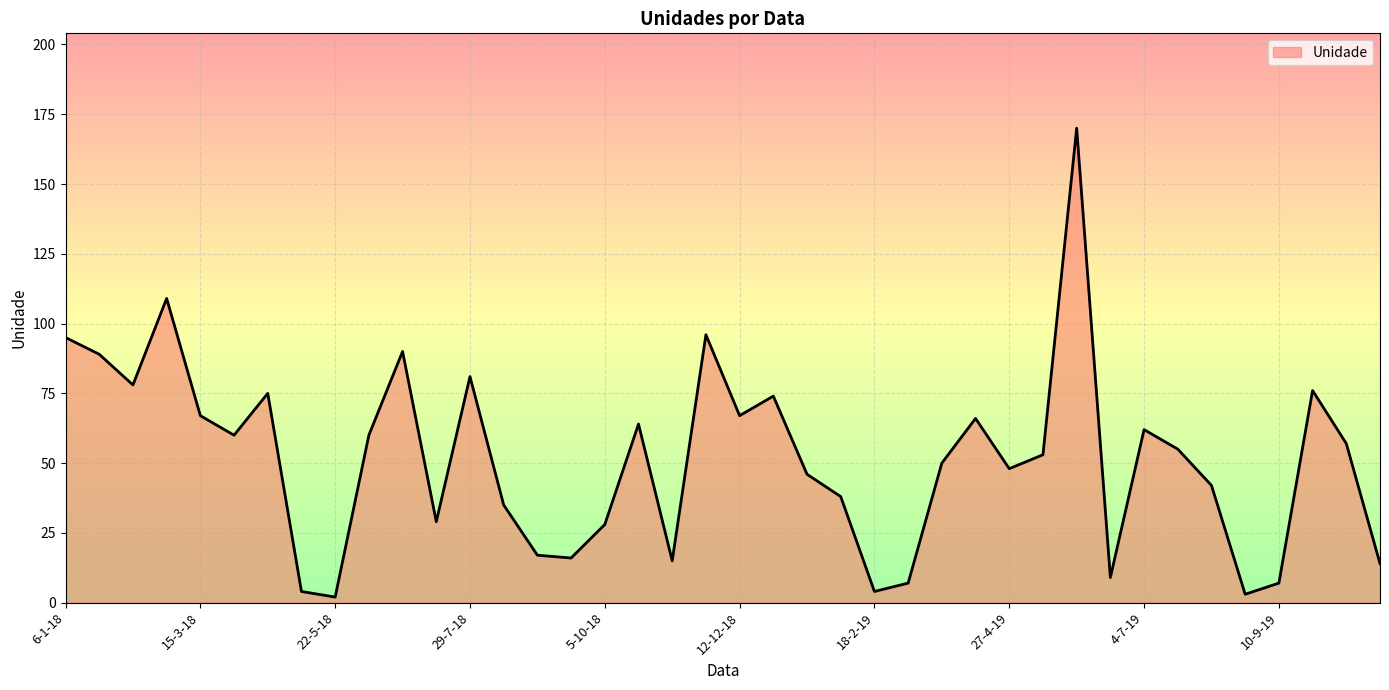

What is the difference between the maximum and minimum values?

168